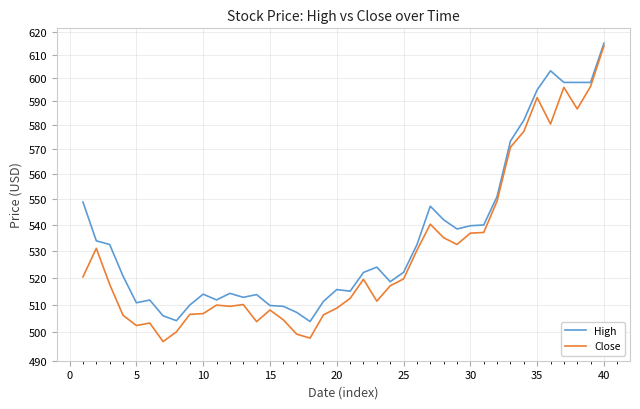

True or false: High has a value of 510.8 at 5.

True